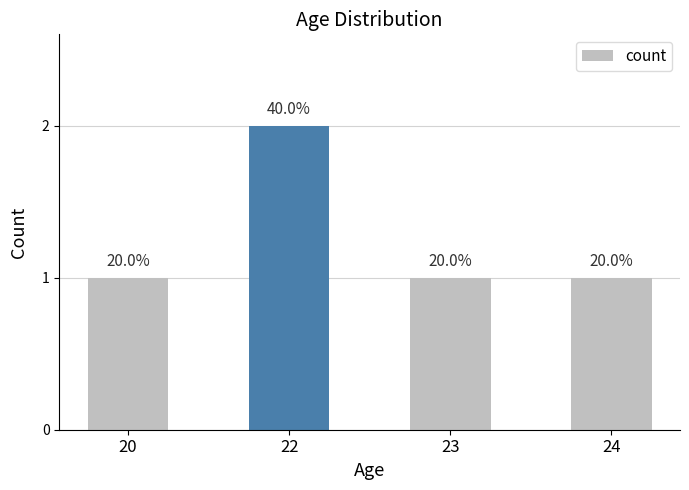

Are the bars horizontal?

No